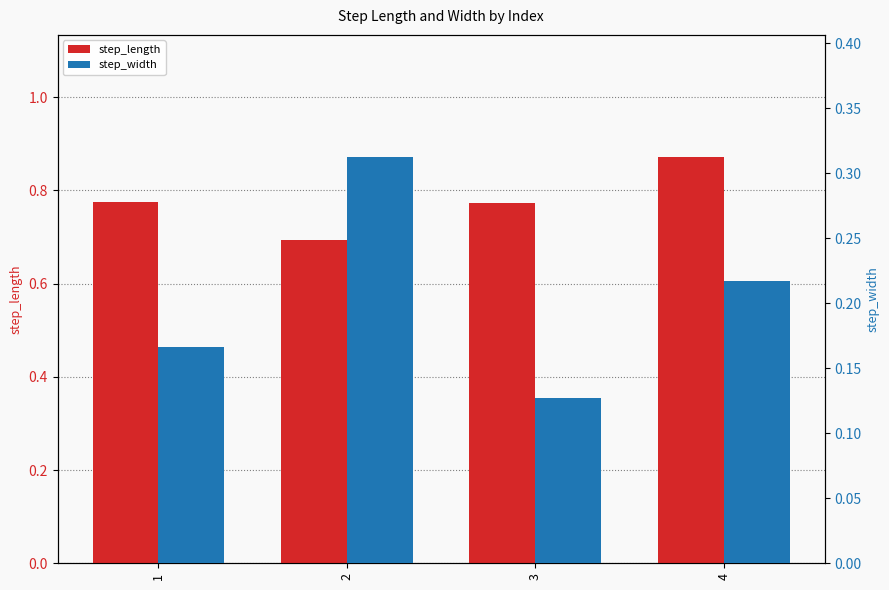

Which has a higher value, 1 or 3?

1